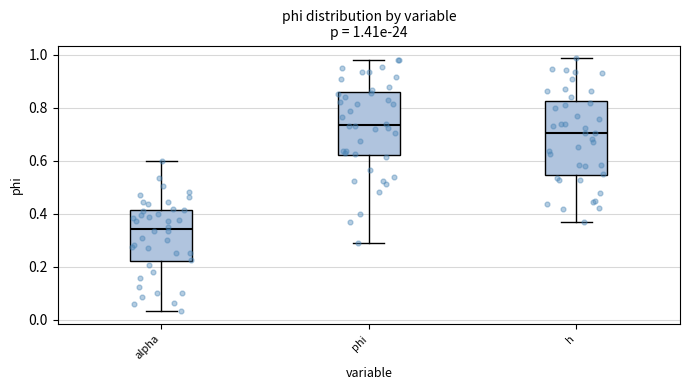

Which box has the highest median line?

phi